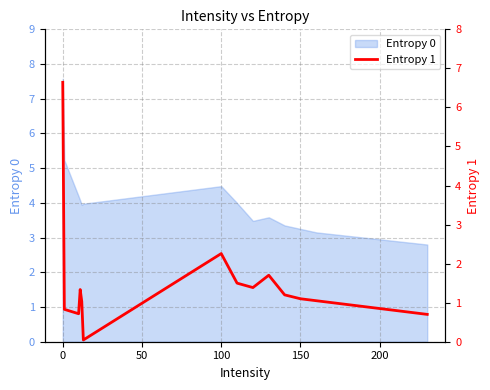

What is the maximum value shown in the chart?

6.6